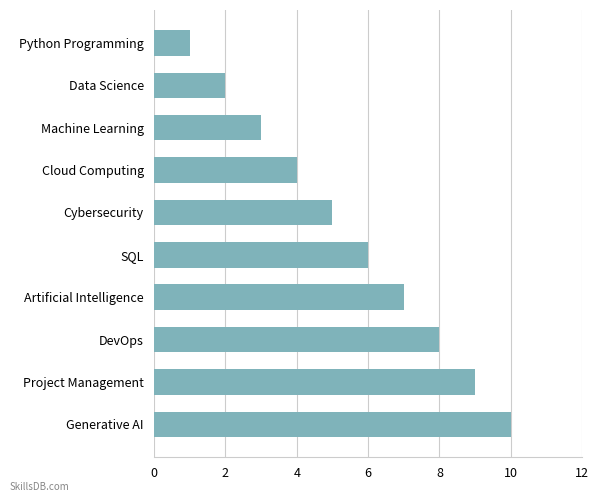

How many bars are there in total?

10